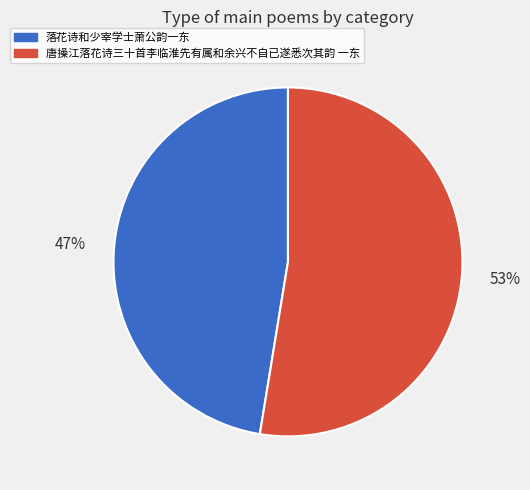

Rank the categories by value from lowest to highest.

落花诗和少宰学士萧公韵一东, 唐操江落花诗三十首李临淮先有属和余兴不自已遂悉次其韵 一东